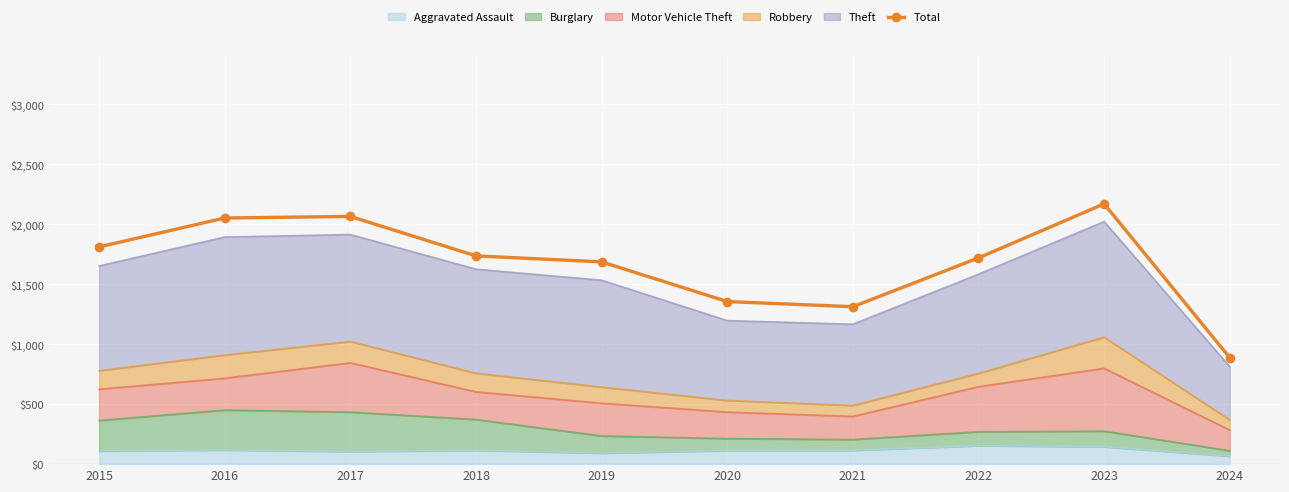

At which label is the value closest to 1529?

2019